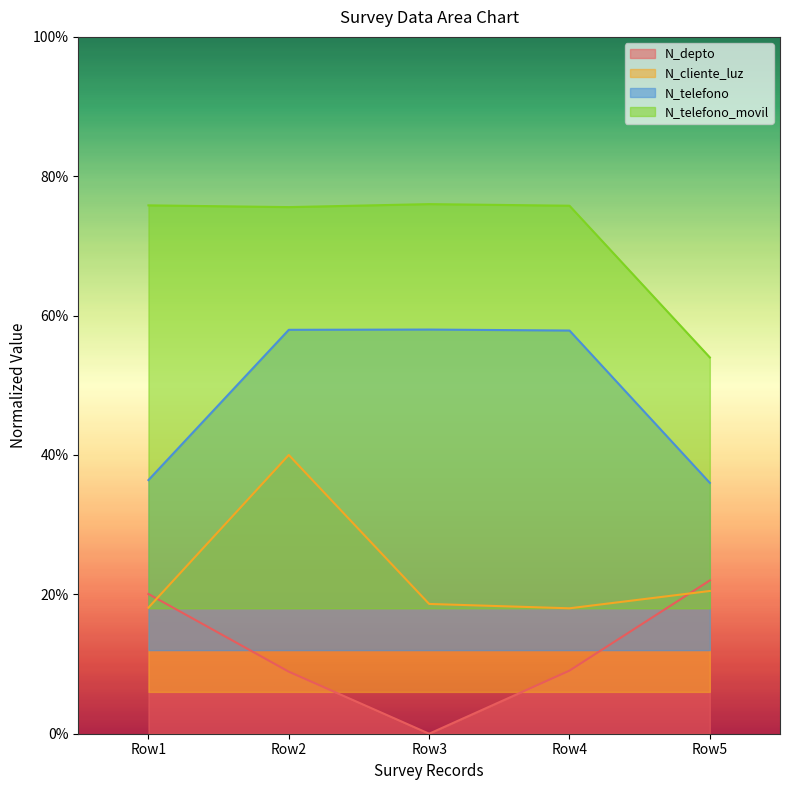

In N_depto, how many points are lower than both neighbors (excluding endpoints)?

1